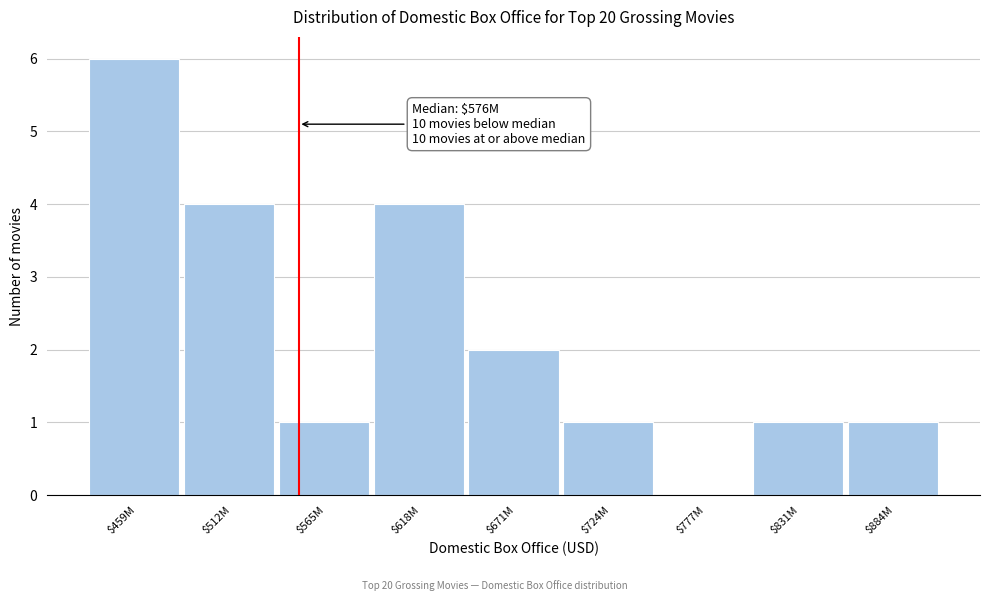

Which category has the highest value across all series?

$459M